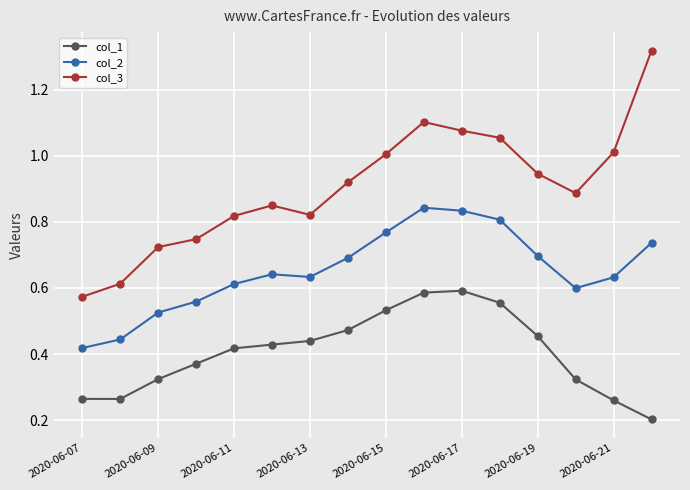

What is the sum of all col_2 values?

10.4